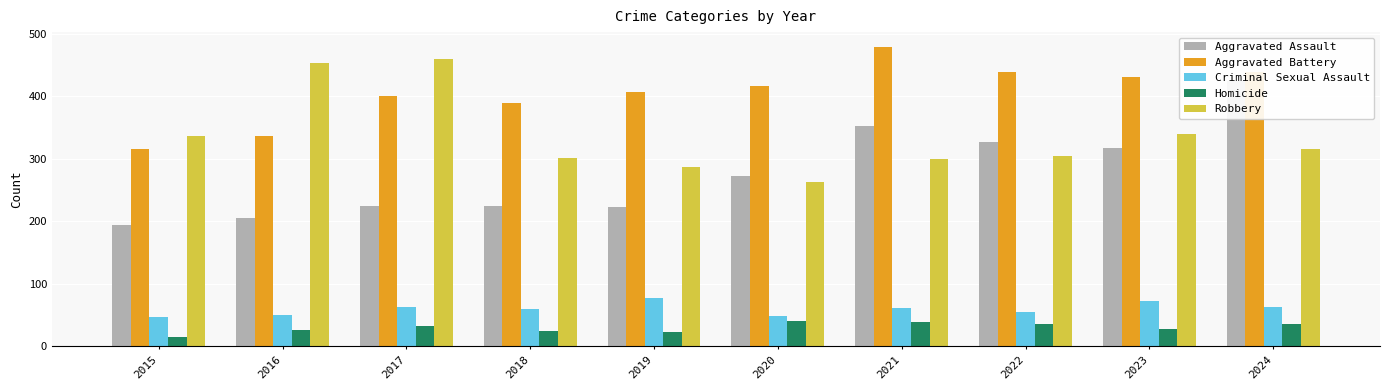

How many values in the Aggravated Assault series are below 273?

5